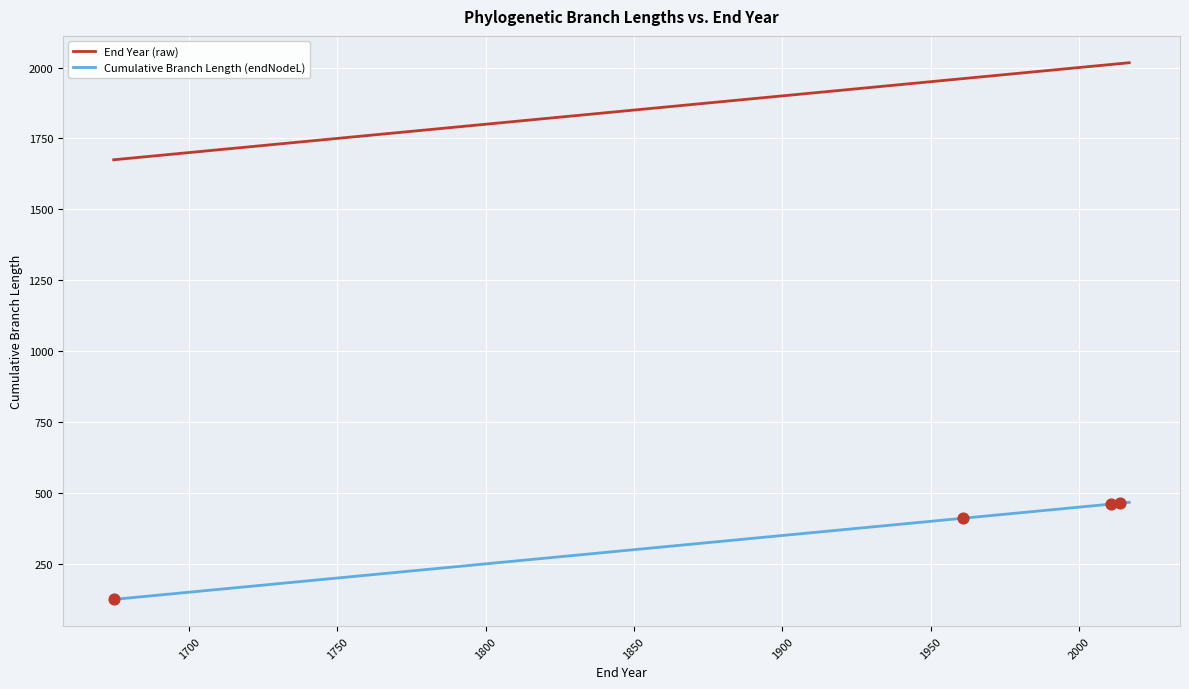

Is the value of End Year (raw) at 20 greater than the value of Cumulative Branch Length (endNodeL) at 1900?

Yes